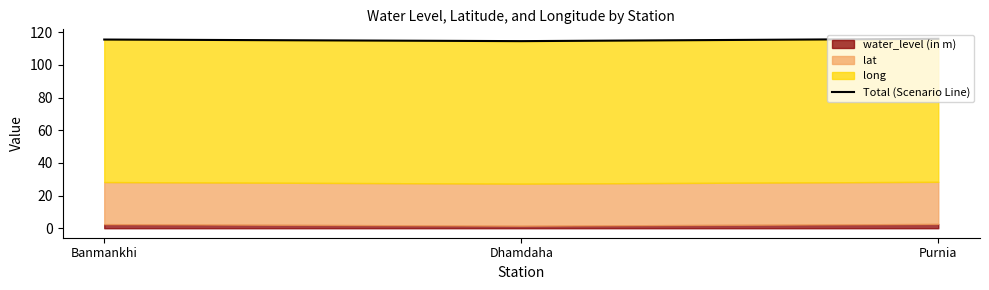

How many data points are above 115?

2